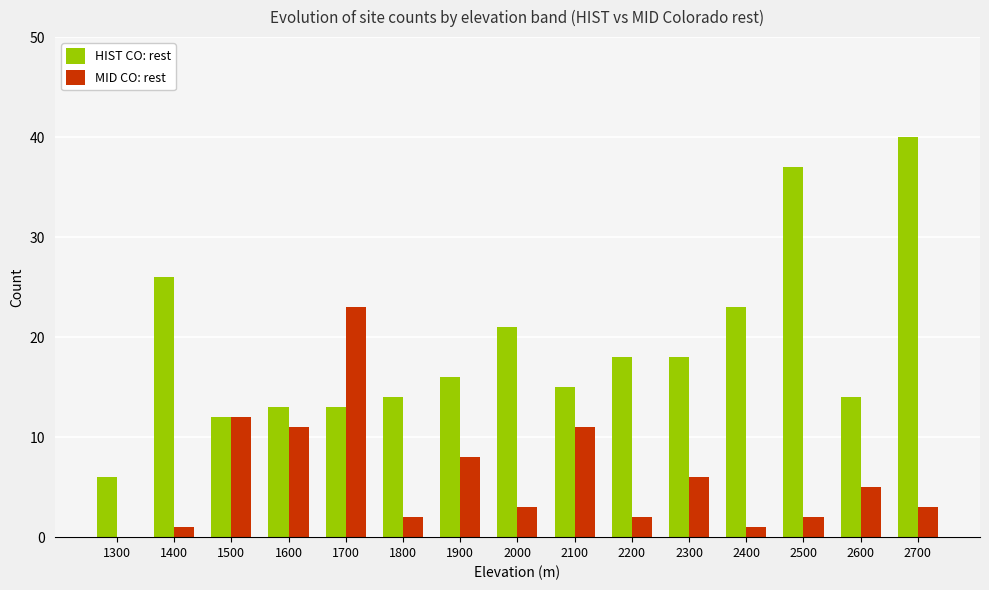

How many groups of bars are there?

15